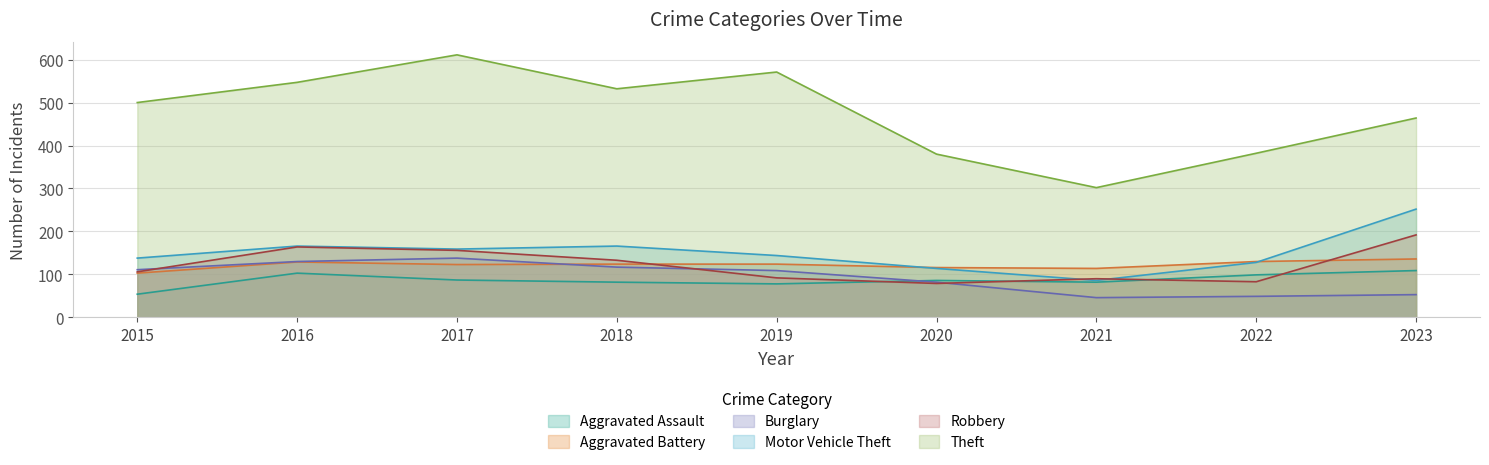

True or false: Motor Vehicle Theft and Burglary cross at least once.

False